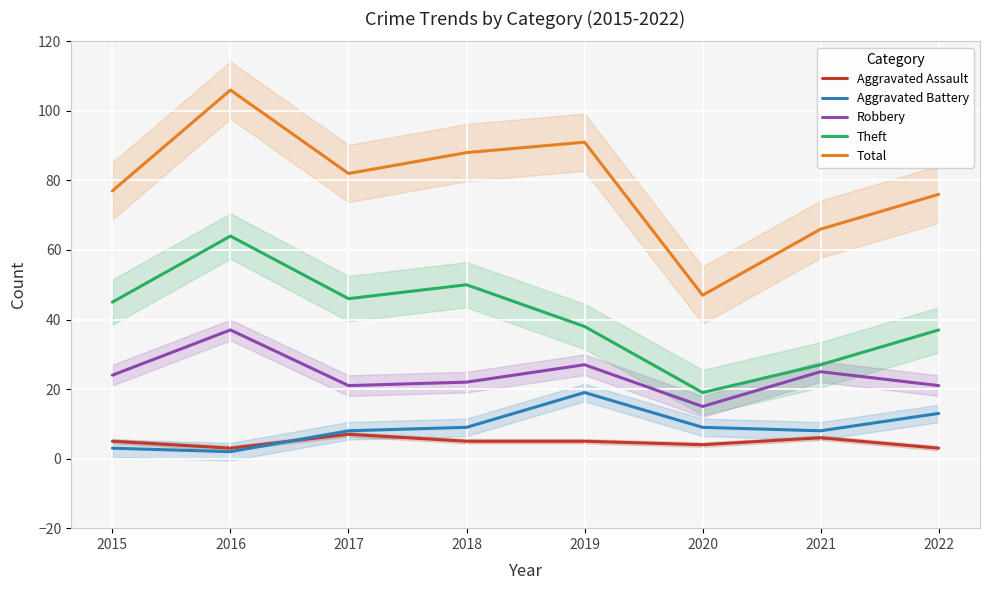

Reading left to right, extract all data points from this chart.

Aggravated Assault: 5	3	7	5	5	4	6	3
Aggravated Battery: 3	2	8	9	19	9	8	13
Robbery: 24	37	21	22	27	15	25	21
Theft: 45	64	46	50	38	19	27	37
Total: 77	106	82	88	91	47	66	76